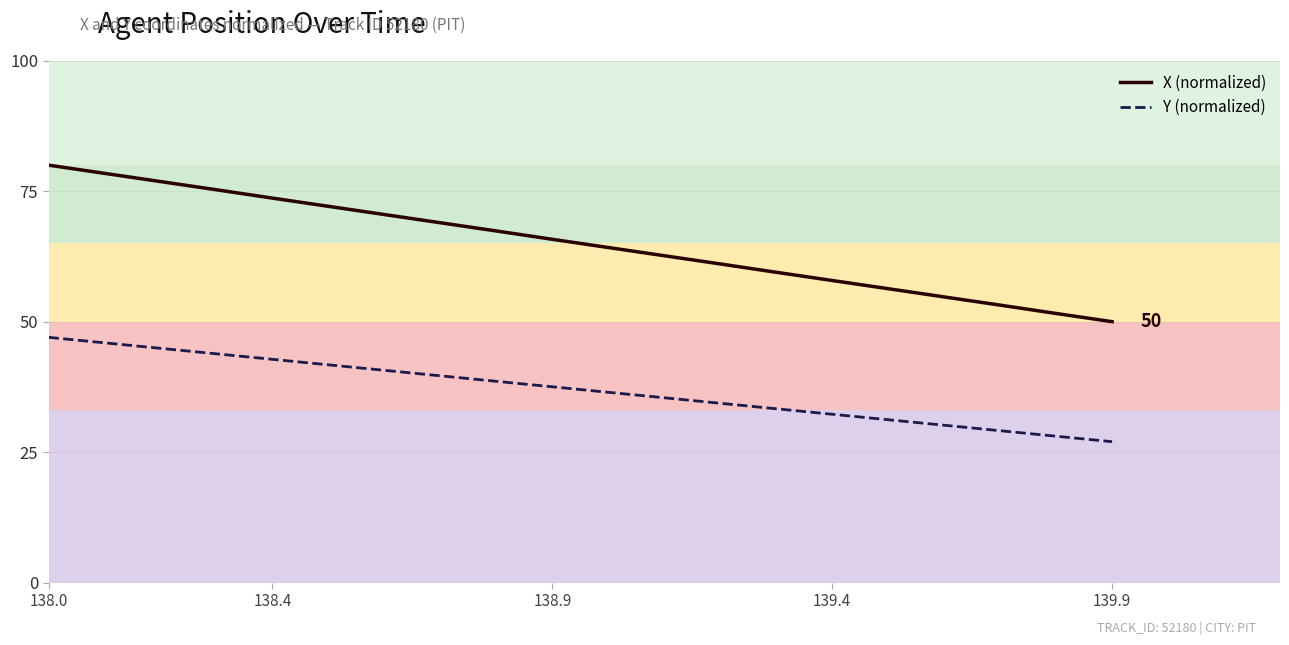

What is the minimum value shown in the chart?

27.0